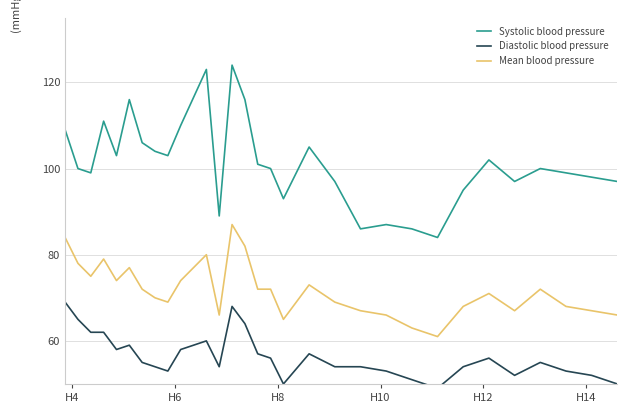

What is the maximum value for Diastolic blood pressure?

69